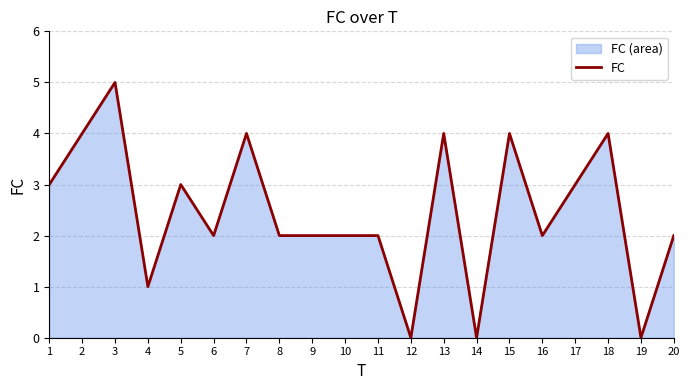

Which has a higher value, 9 or 11?

9